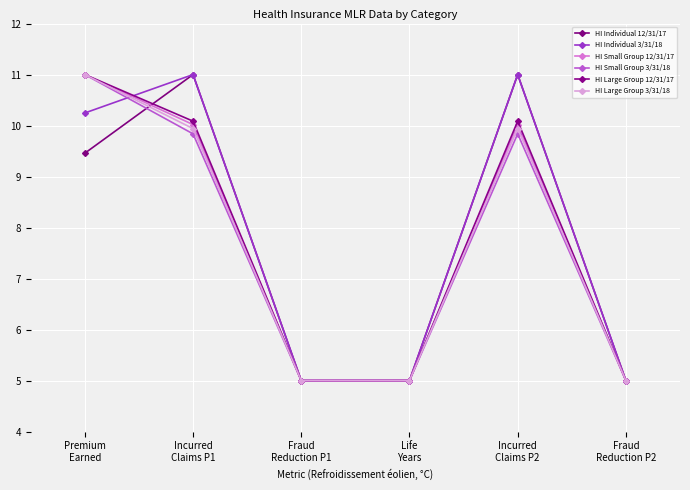

What is the minimum value for HI Small Group 12/31/17?

5.0